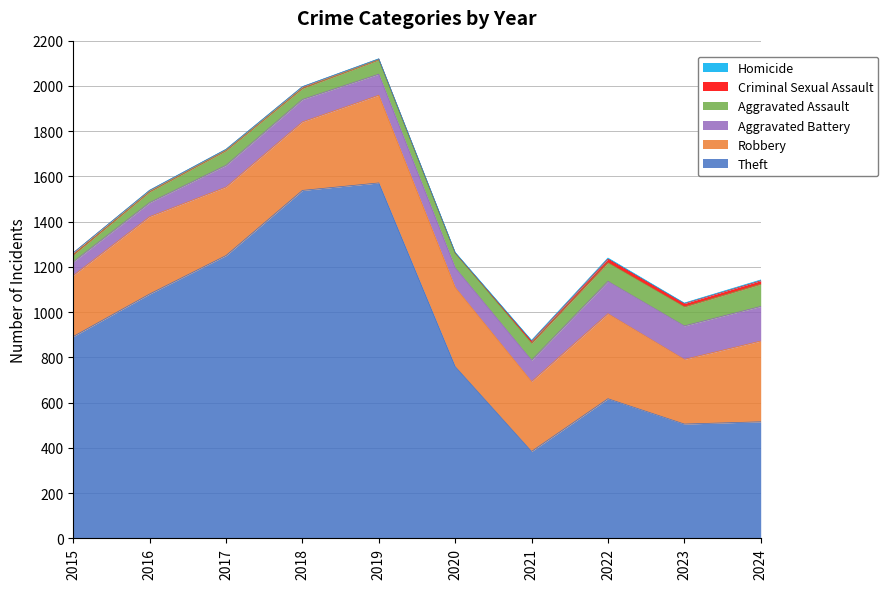

List the labels in order of Robbery value, largest first.

2019, 2022, 2024, 2020, 2016, 2021, 2017, 2018, 2023, 2015